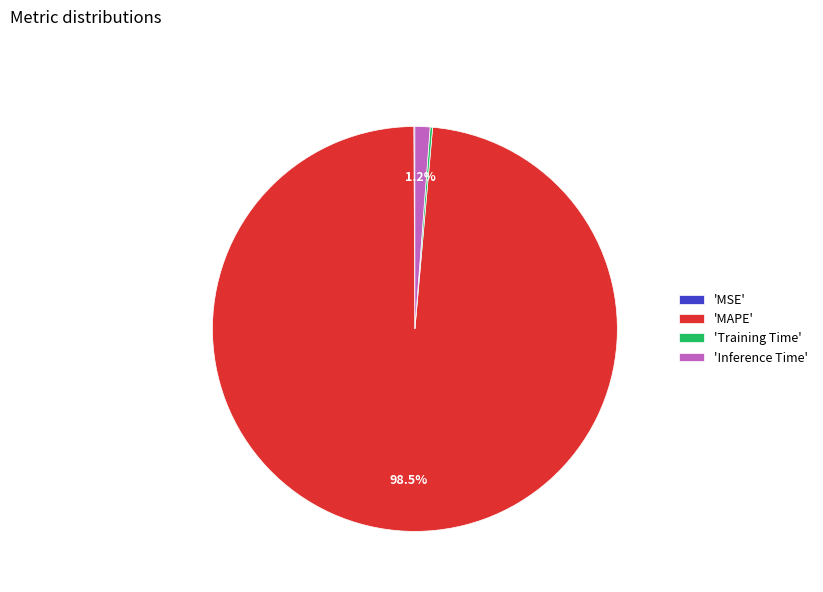

What percentage do 'Inference Time' and 'MAPE' together represent?

99.7%